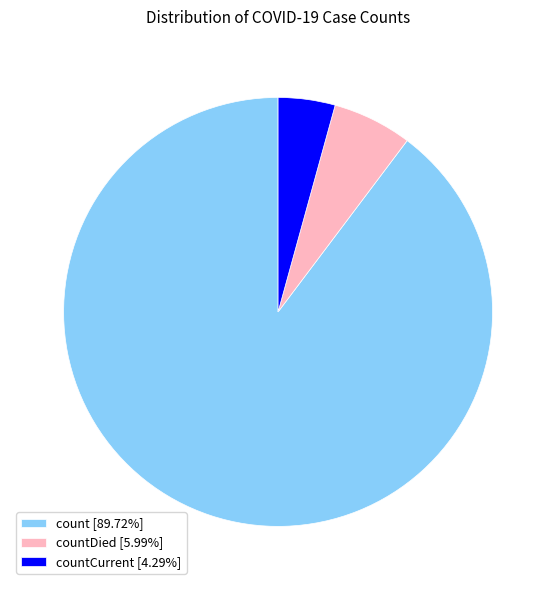

Combined, do countCurrent [4.29%] and count [89.72%] account for over 50%?

Yes